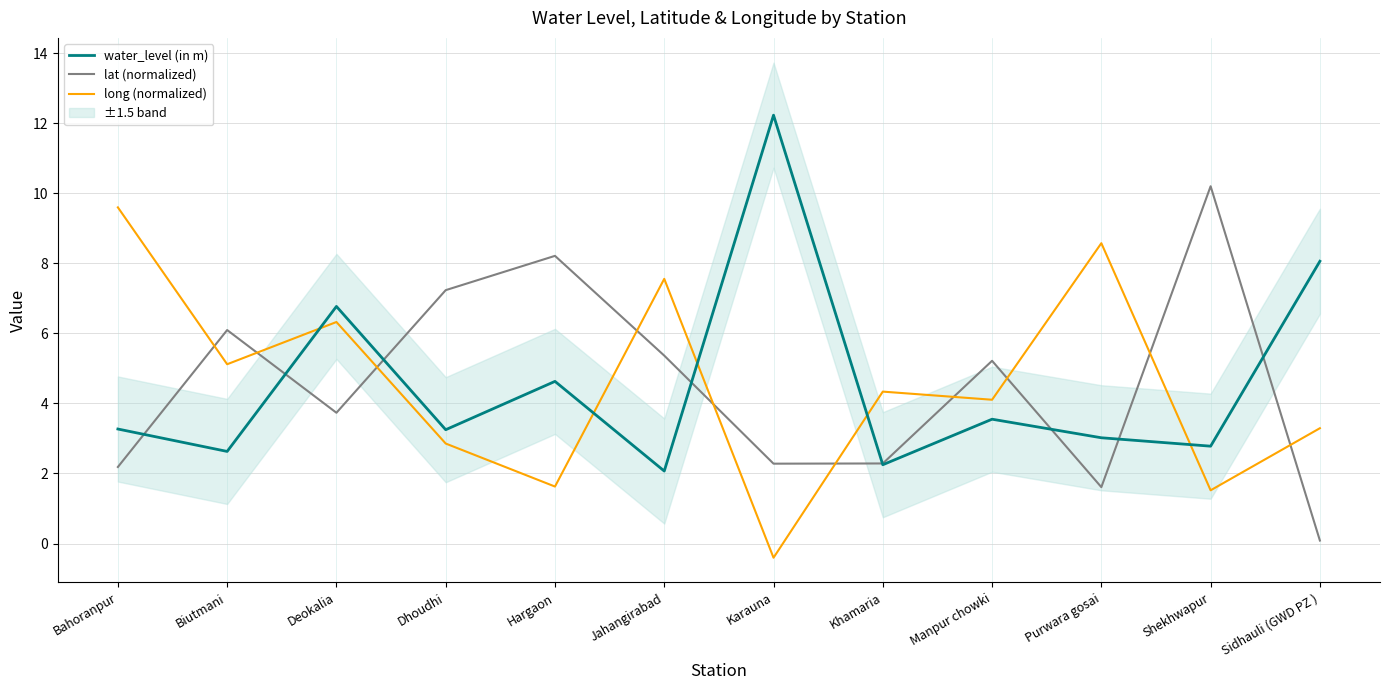

Which series has the largest range (max minus min)?

water_level (in m)